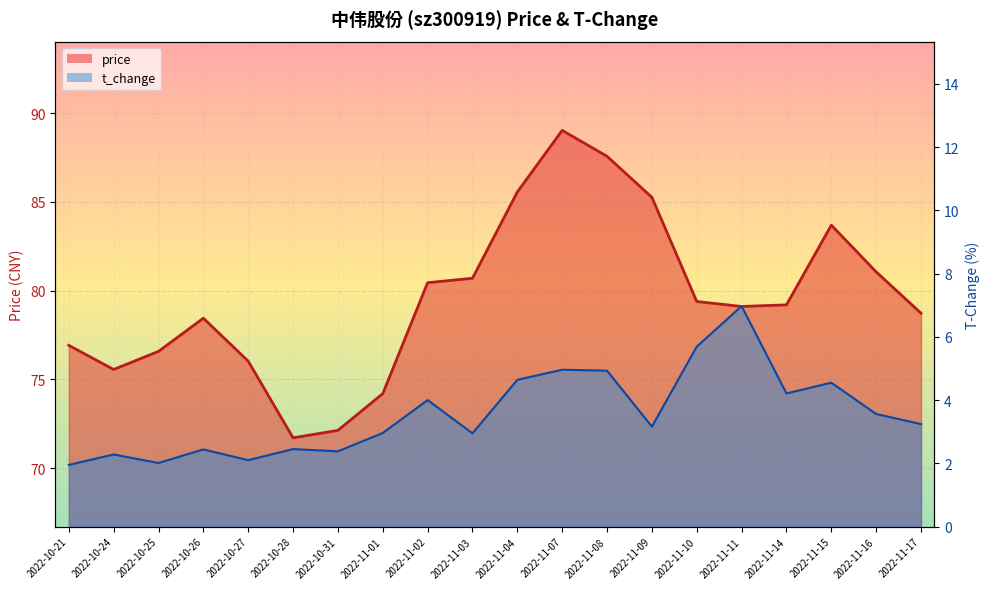

Is it true that price (line) equals 133.0 at 2022-11-03?

False